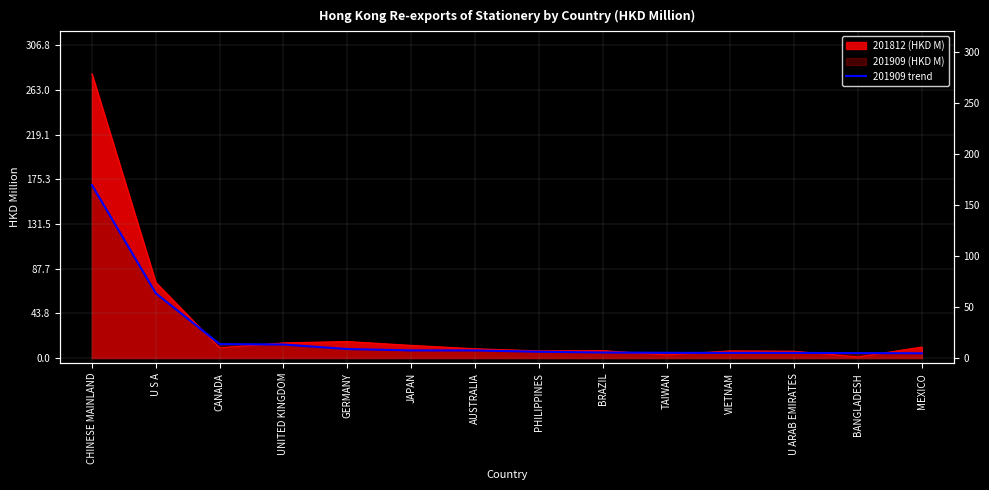

What is the label of the 11th point from the right?

UNITED KINGDOM